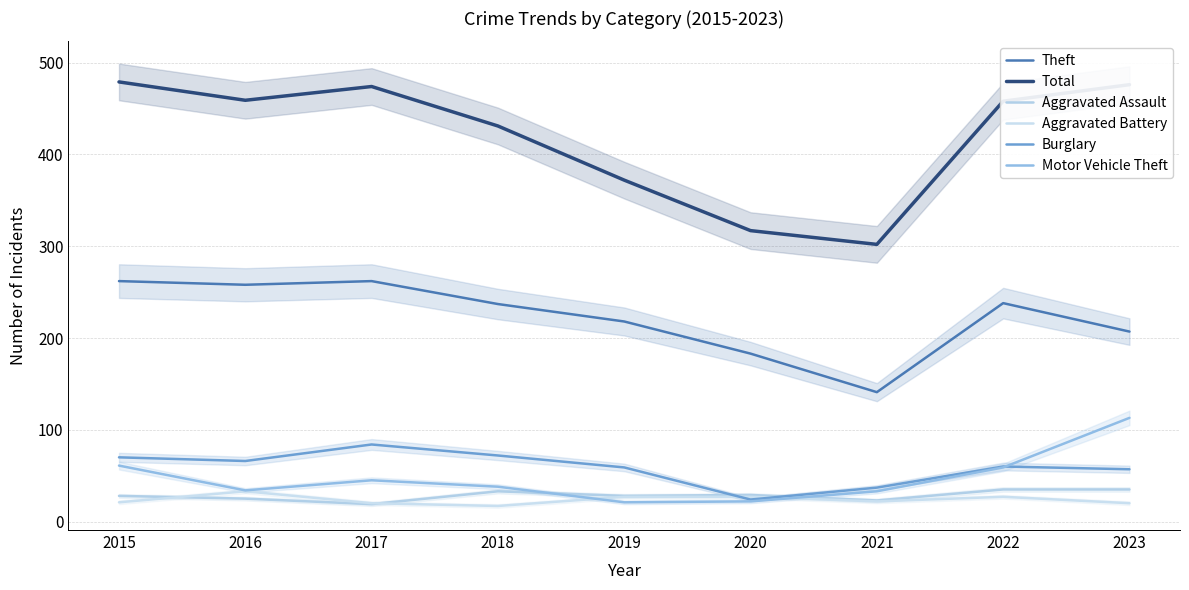

What value does the Theft series have at 2019?

218